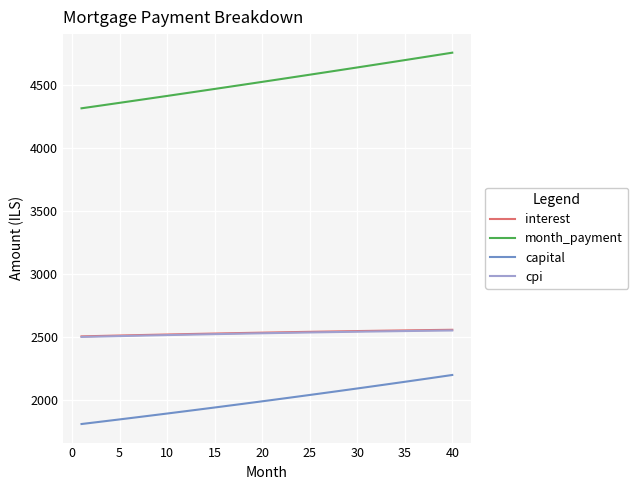

How many lines are shown in the chart?

4